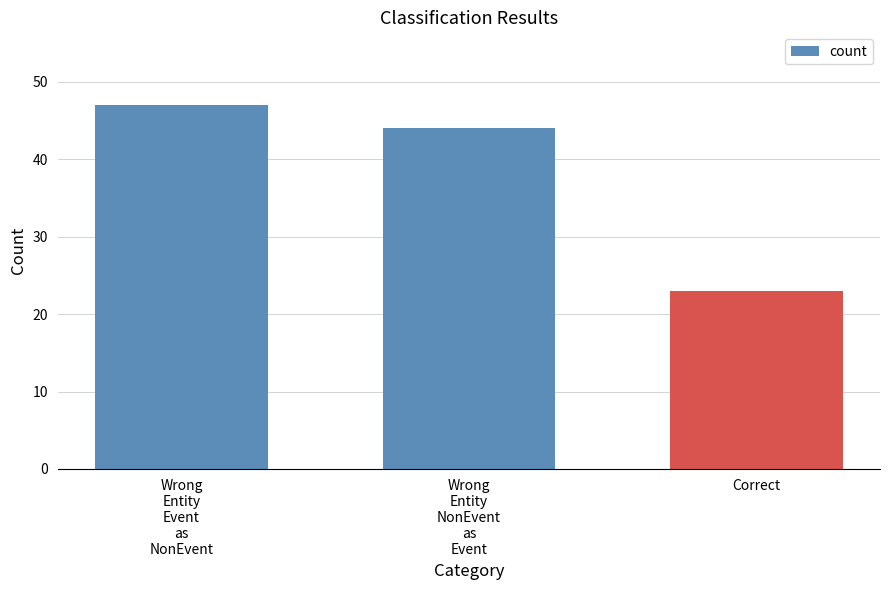

At which label is the value closest to 35?

Wrong
Entity
NonEvent
as
Event